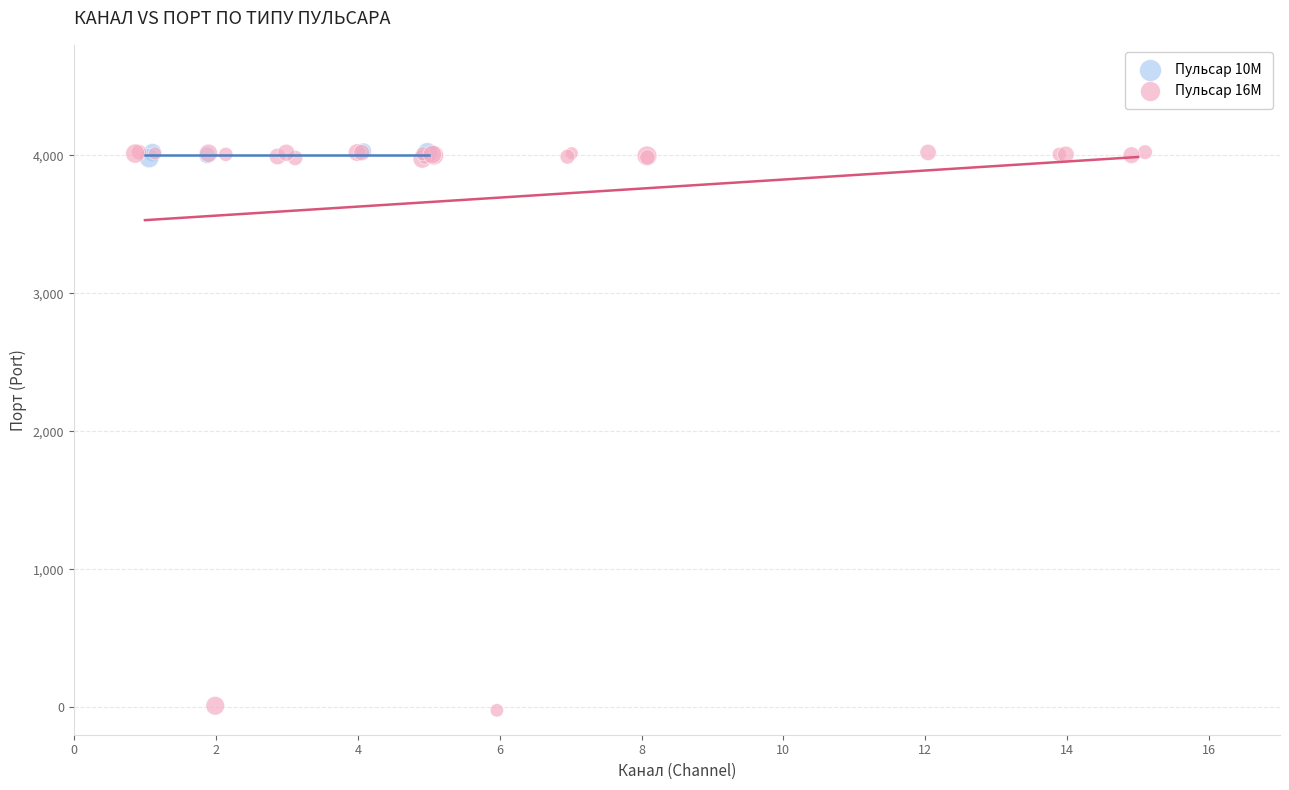

Which series reaches the minimum Y coordinate?

Пульсар 16M